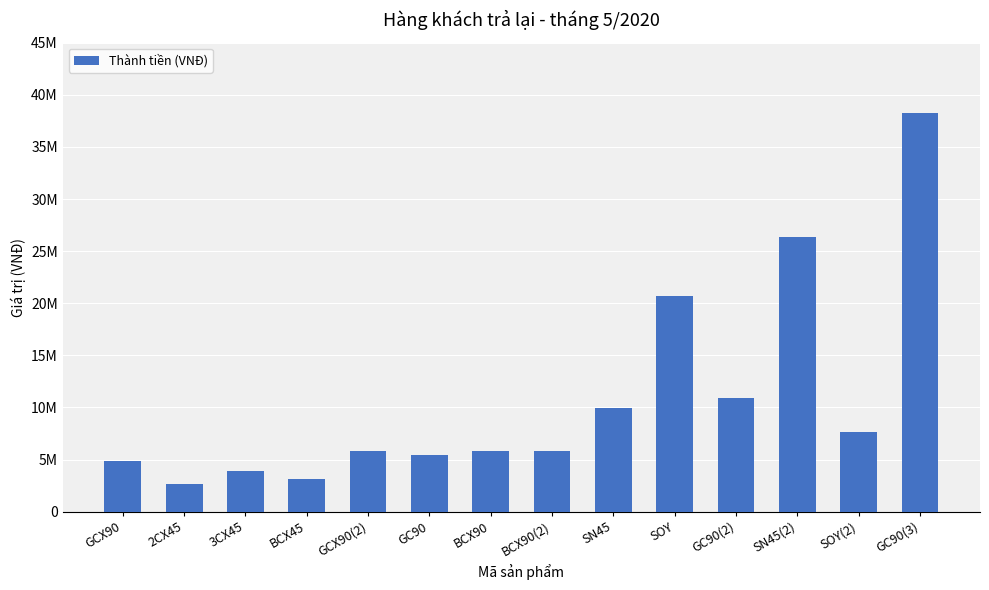

Reading left to right, what are all the values shown in this chart?

GCX90=4850000	2CX45=2650000	3CX45=3850000	BCX45=3135000	GCX90(2)=5820000	GC90=5460000	BCX90=5820000	BCX90(2)=5820000	SN45=9900000	SOY=20700000	GC90(2)=10920000	SN45(2)=26400000	SOY(2)=7650000	GC90(3)=38220000